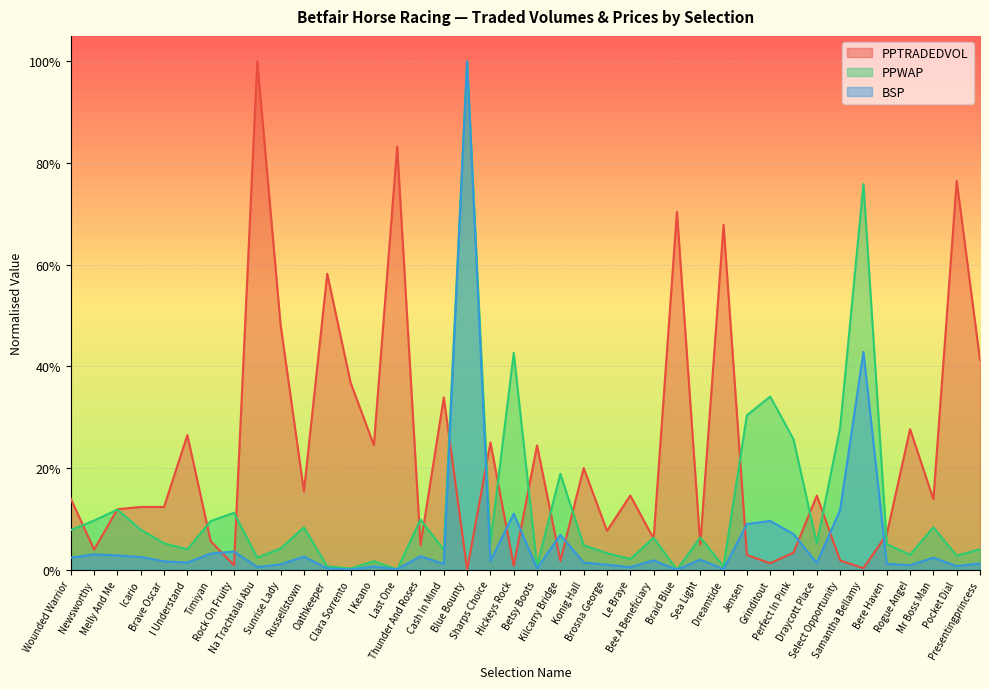

List the series in order of their overall mean, highest first.

PPTRADEDVOL, PPWAP, BSP